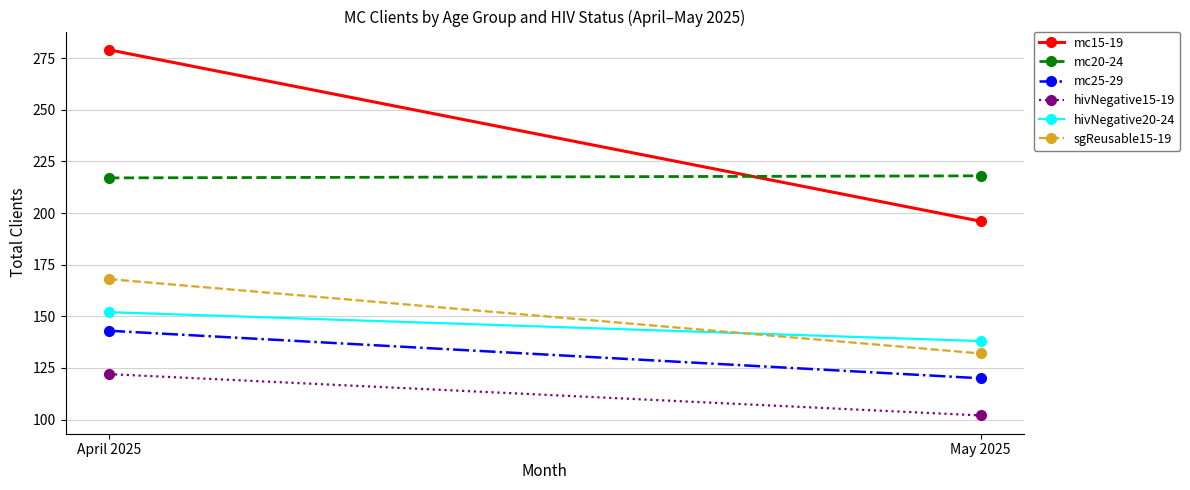

List the labels in order of mc15-19 value, largest first.

April 2025, May 2025